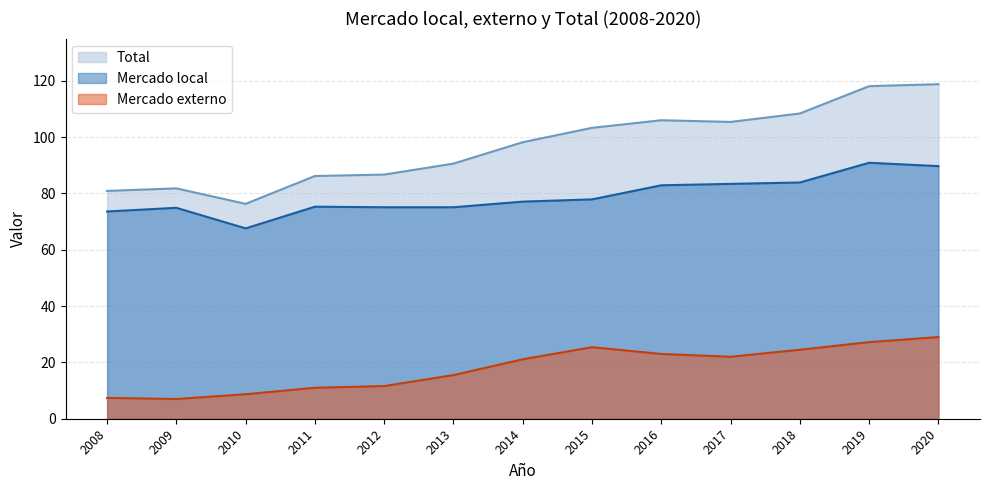

Rank the series by their average value, from lowest to highest.

Mercado externo, Mercado local, Total